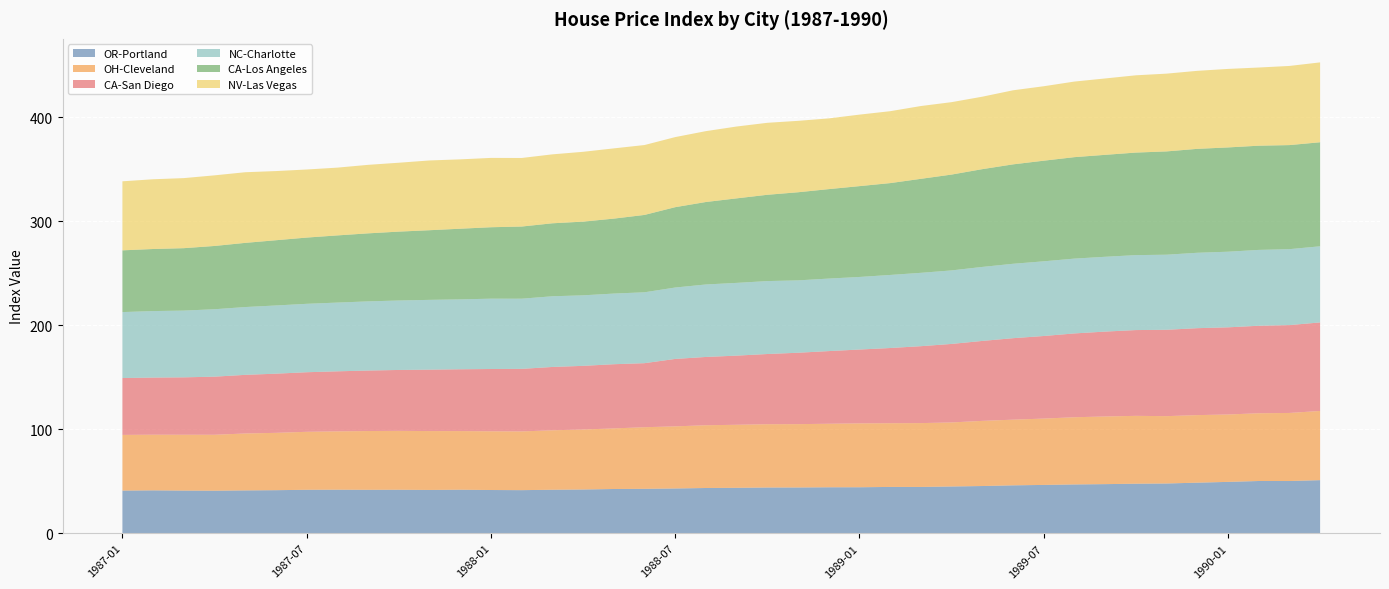

Reading left to right, extract all data points from this chart.

OR-Portland: 41.0	41.3	41.1	41.0	41.2	41.5	41.8	41.9	41.8	41.9	41.7	41.9	41.6	41.5	41.9	42.1	42.6	42.8	43.1	43.5	43.7	44.0	44.0	44.2	44.3	44.6	44.6	45.0	45.4	46.1	46.5	47.0	47.3	47.7	47.9	48.7	49.4	50.3	50.2	51.1
OH-Cleveland: 53.5	53.5	53.7	53.8	54.7	55.1	55.7	56.1	56.5	56.6	56.6	56.4	56.4	56.5	57.2	57.7	58.2	59.2	59.7	60.3	60.6	60.8	60.9	61.1	61.4	61.2	61.4	61.6	62.6	63.1	63.8	64.6	65.0	65.2	64.7	64.9	64.8	65.1	65.4	66.5
CA-San Diego: 54.7	54.9	55.2	55.9	56.4	56.9	57.3	57.7	58.1	58.5	59.0	59.4	59.9	60.1	60.9	61.2	61.7	61.5	64.8	65.6	66.5	67.5	68.6	69.8	71.0	72.3	73.9	75.5	76.8	78.3	79.4	80.6	81.6	82.4	83.0	83.5	83.8	84.1	84.4	85.1
NC-Charlotte: 63.4	63.9	64.2	64.8	65.2	65.5	65.8	66.1	66.5	66.8	67.1	67.2	67.6	67.4	68.0	67.8	67.9	68.1	68.6	69.7	69.9	70.1	69.6	69.7	69.8	70.2	70.5	70.7	71.1	71.5	71.8	71.9	71.9	72.0	72.2	72.5	72.7	72.9	73.0	73.2
CA-Los Angeles: 59.3	59.6	60.0	60.8	61.7	62.7	63.7	64.6	65.4	66.2	66.9	67.9	68.7	69.4	70.1	70.8	72.0	74.3	77.2	79.3	81.2	82.9	84.7	86.0	87.3	88.3	90.3	92.1	94.0	95.5	96.7	97.5	98.0	98.5	99.3	99.9	100.2	100.2	100.0	100.0
NV-Las Vegas: 66.4	67.0	67.3	67.9	67.9	66.5	65.4	65.1	65.8	66.2	67.0	66.7	66.6	65.9	66.3	67.1	67.5	67.2	67.4	68.1	69.1	69.2	68.6	68.0	68.7	69.1	70.0	69.6	69.6	71.2	71.6	72.7	73.4	74.3	74.7	75.0	75.5	75.1	76.1	76.8